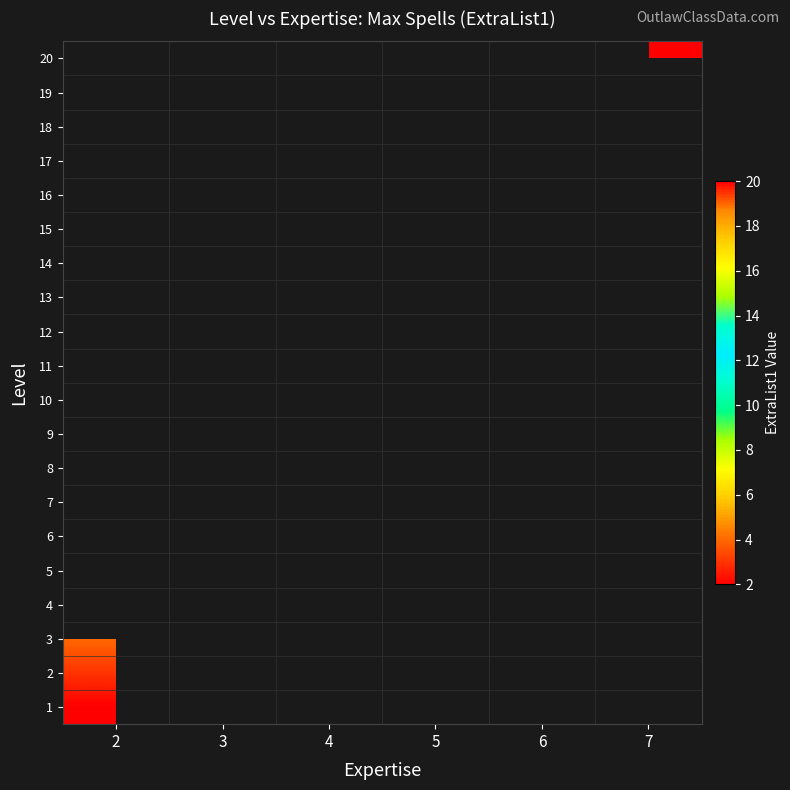

At which label does 2 reach its minimum?

2